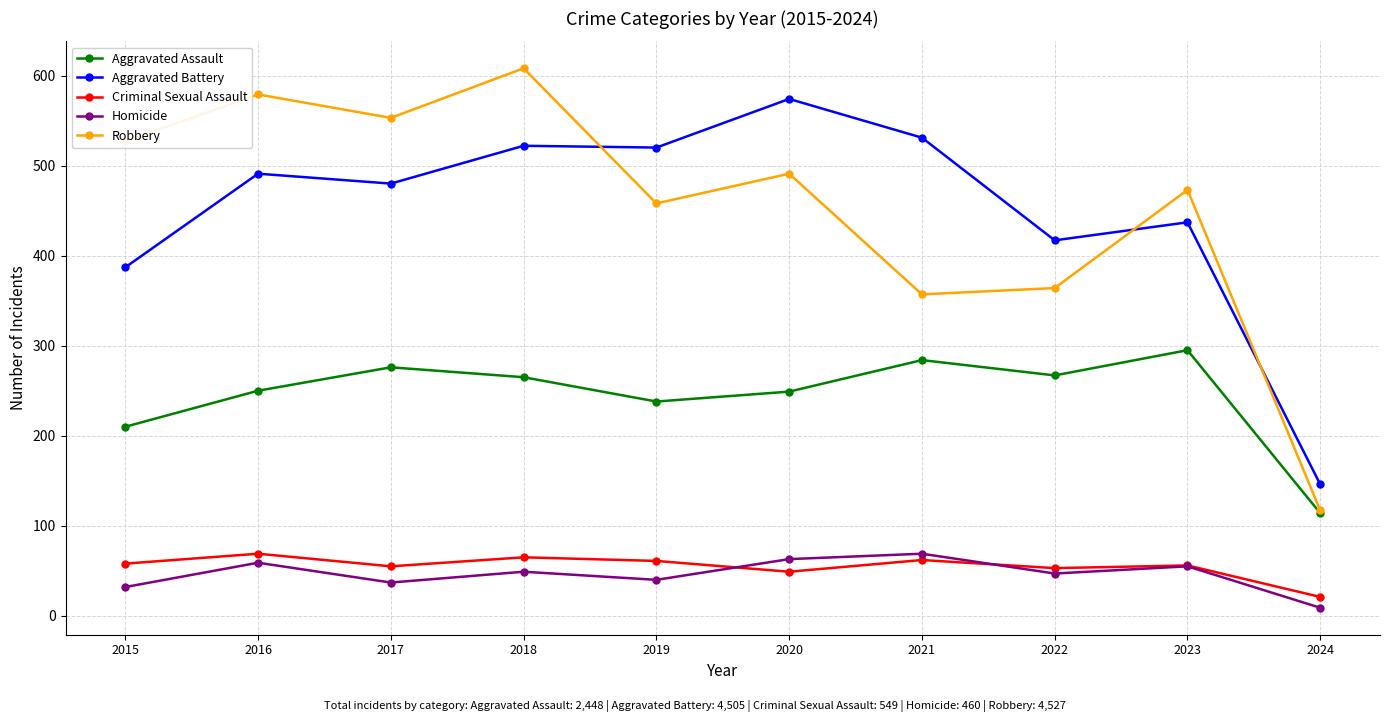

Is the value of Aggravated Assault at 2017 greater than the value of Aggravated Battery at 2018?

No